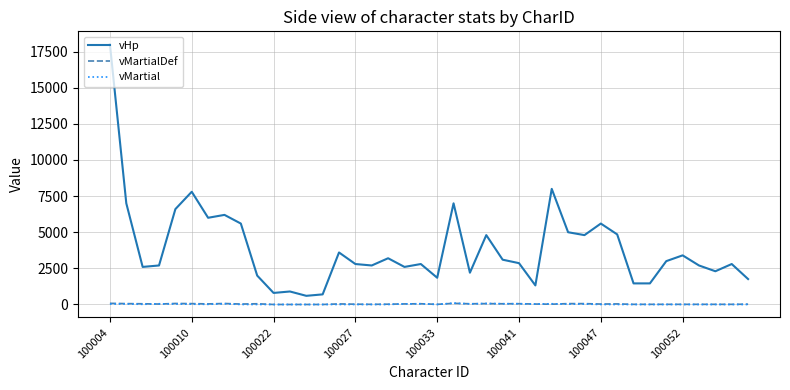

Which series has the largest range (max minus min)?

vHp